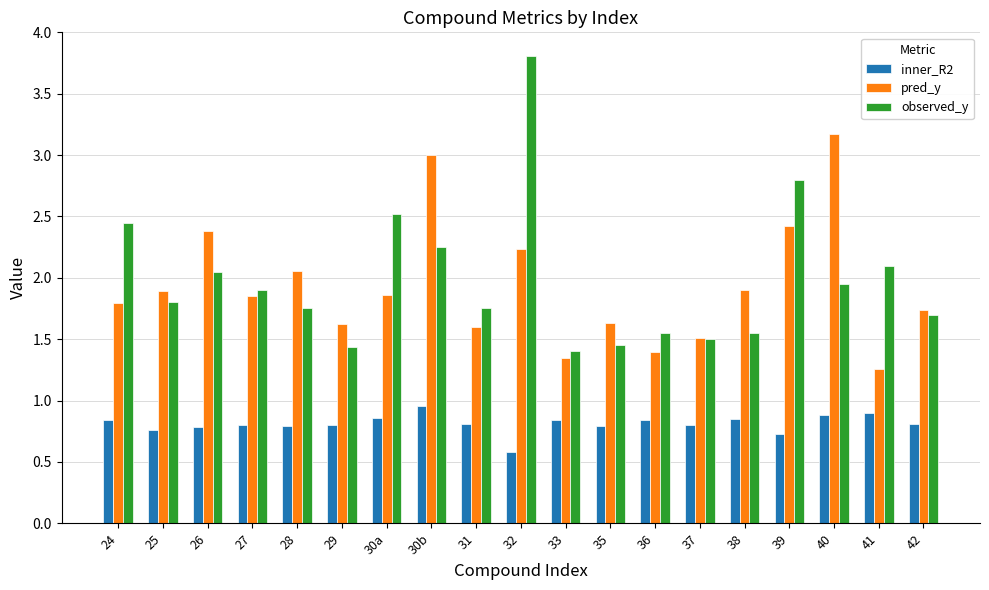

How many bars are there in each group?

3